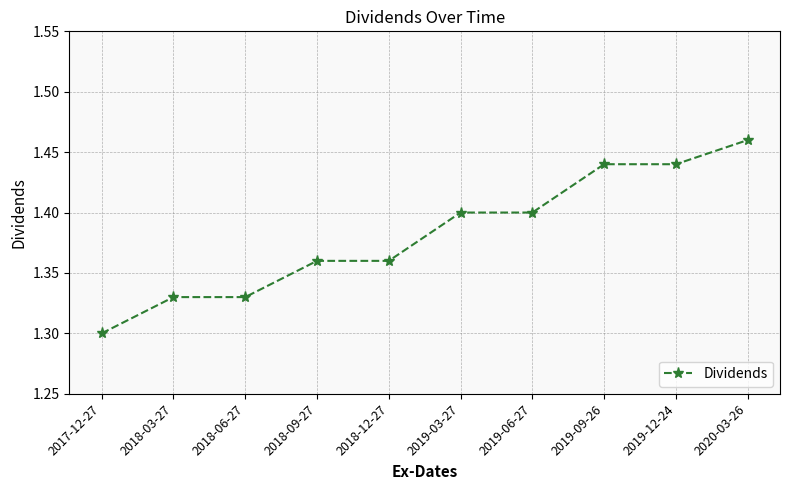

What is the label of the 7th point from the right?

2018-09-27